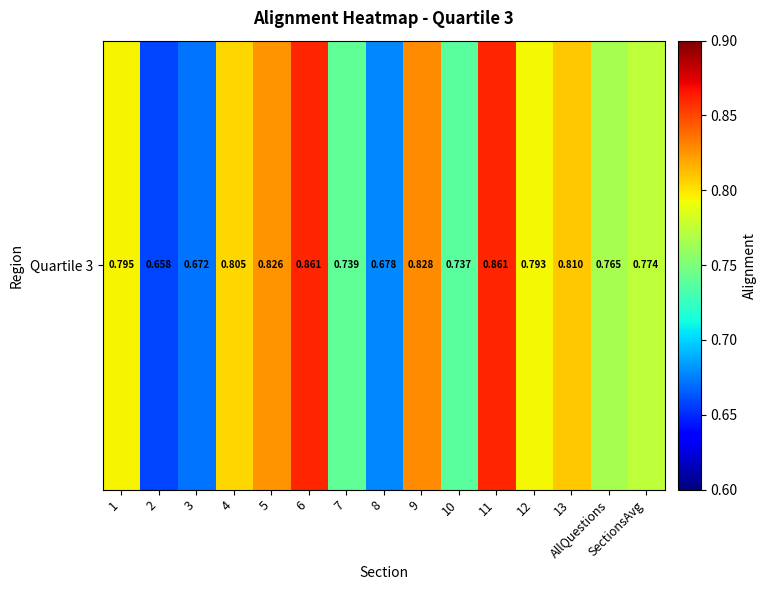

Is it true that the value at 11 is 0.9?

True